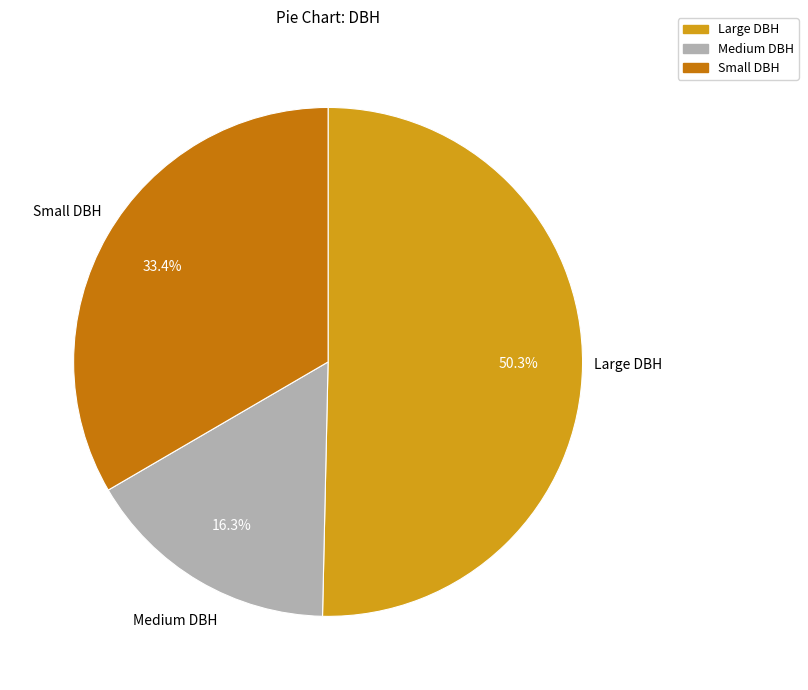

Count the number of slices in the pie.

3